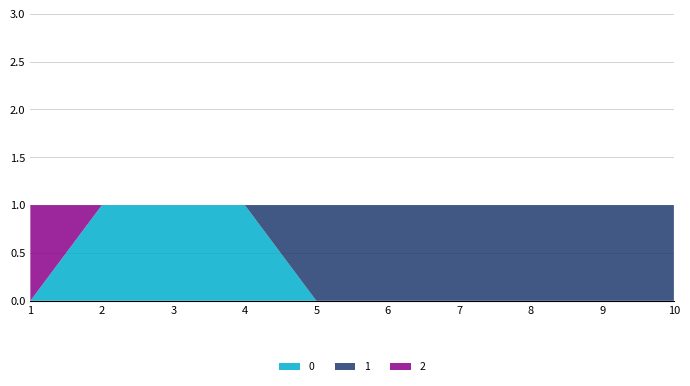

Reading left to right, transcribe all the data shown in this chart.

0: 1=0	2=1	3=1	4=1	5=0	6=0	7=0	8=0	9=0	10=0
1: 1=0	2=0	3=0	4=0	5=1	6=1	7=1	8=1	9=1	10=1
2: 1=1	2=0	3=0	4=0	5=0	6=0	7=0	8=0	9=0	10=0